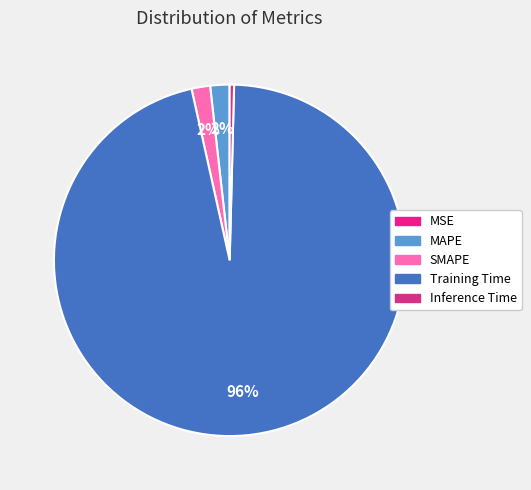

What is the change in value from MSE to SMAPE?

+0.1